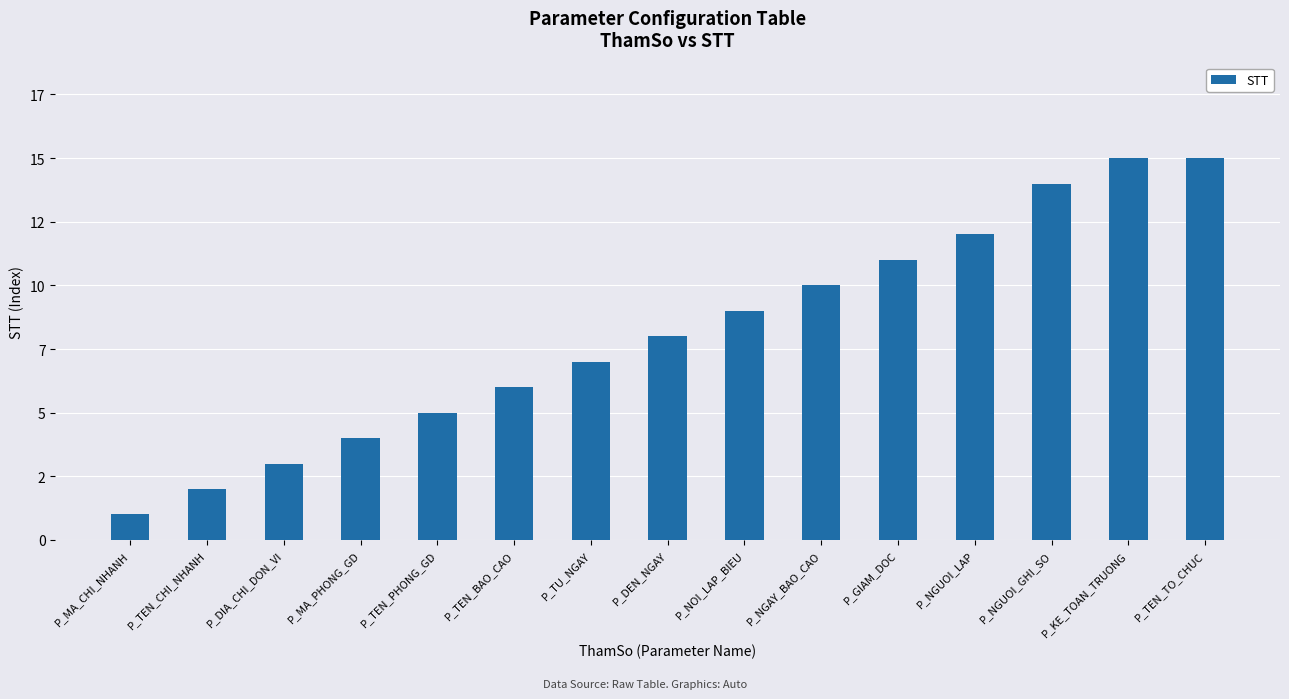

Does the chart contain any negative values?

No